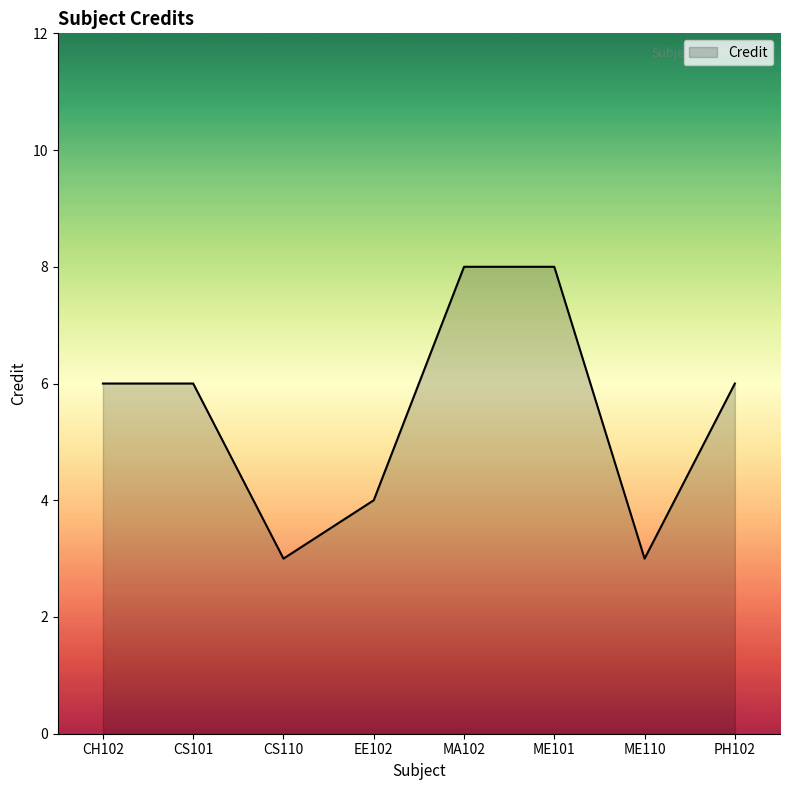

True or false: there are more than 2 points higher than both neighbors.

False